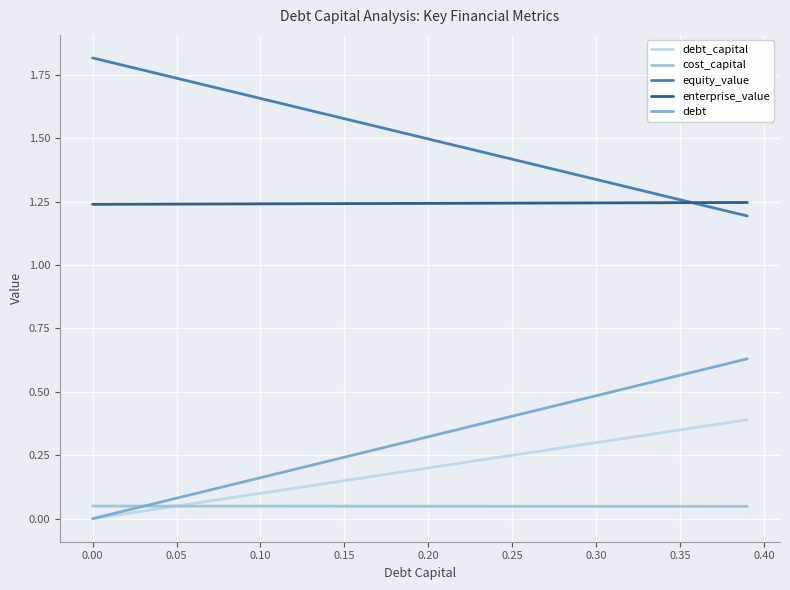

Rank the series by their maximum value, from highest to lowest.

equity_value, enterprise_value, debt, debt_capital, cost_capital